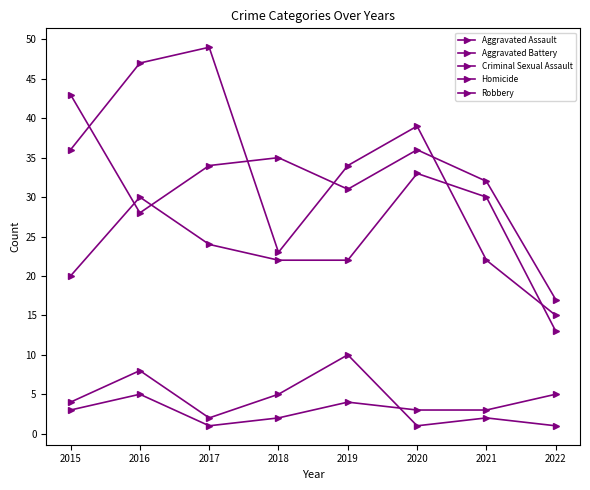

List the series in order of their peak value, highest first.

Robbery, Aggravated Battery, Aggravated Assault, Criminal Sexual Assault, Homicide